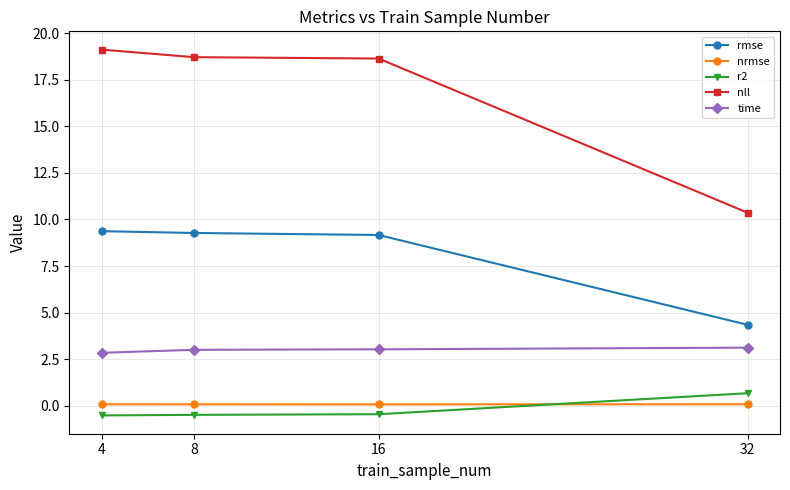

How many interior local valleys does the nrmse series have?

1